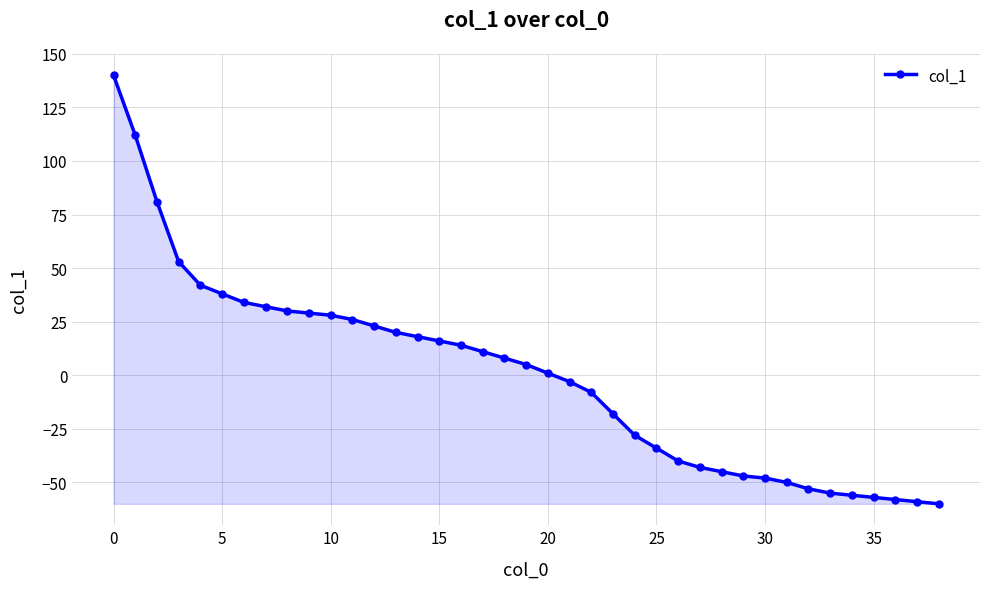

What is the greatest value displayed?

140